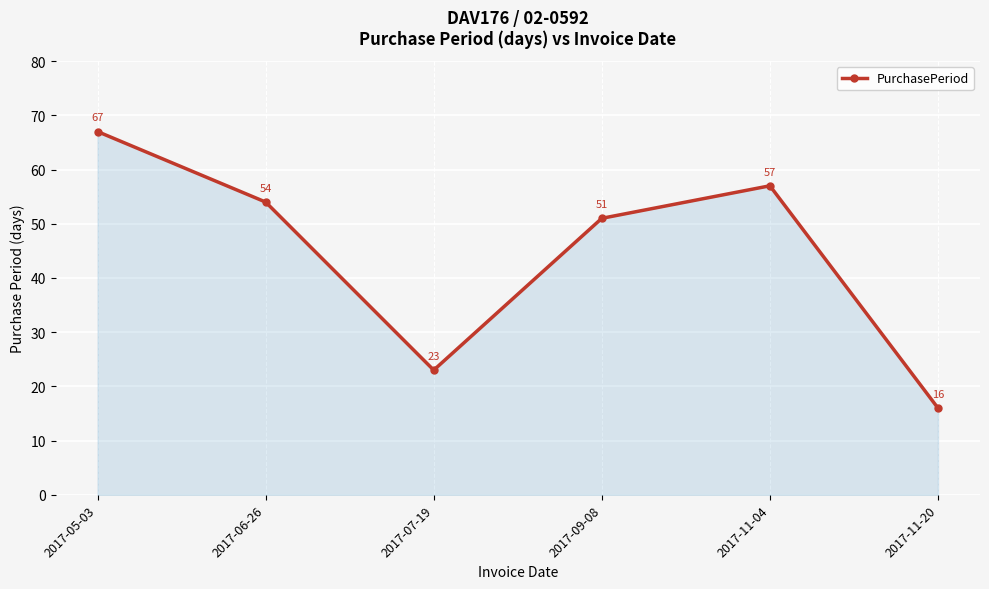

At which label does the data first exceed 54?

2017-05-03